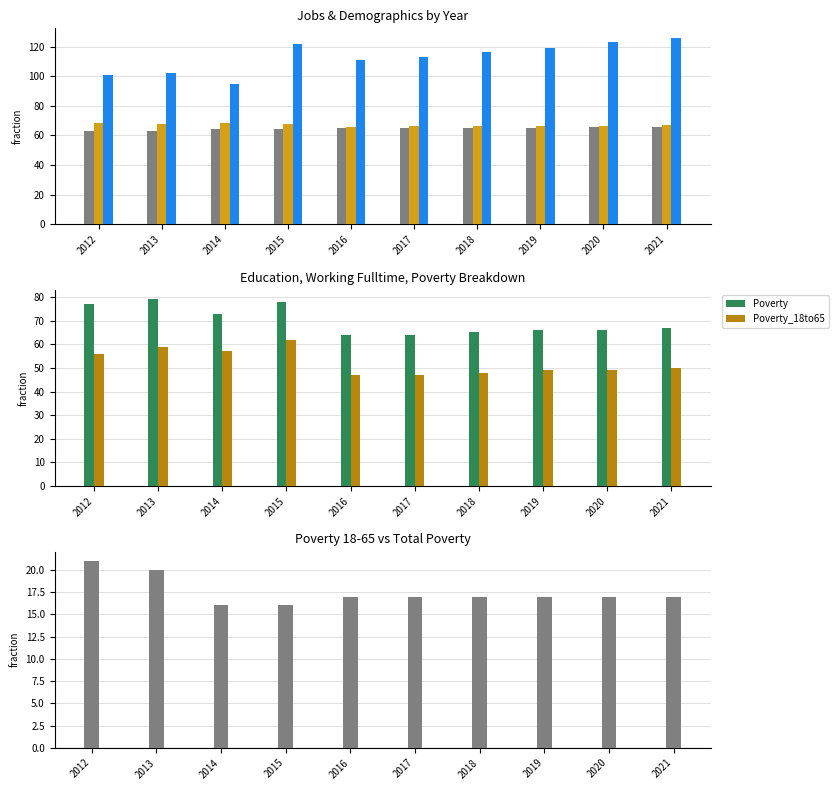

What is the difference between the highest and lowest values at 2020?

106.0